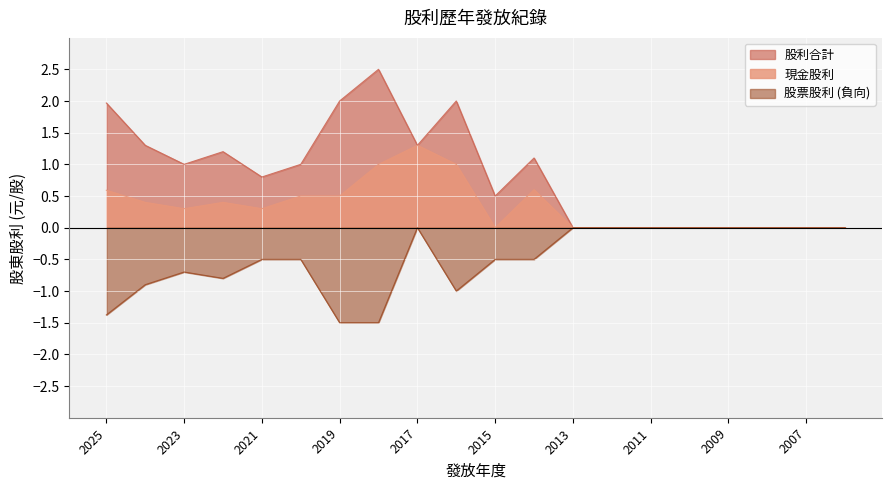

What is the average value of the 現金股利 series?

0.3